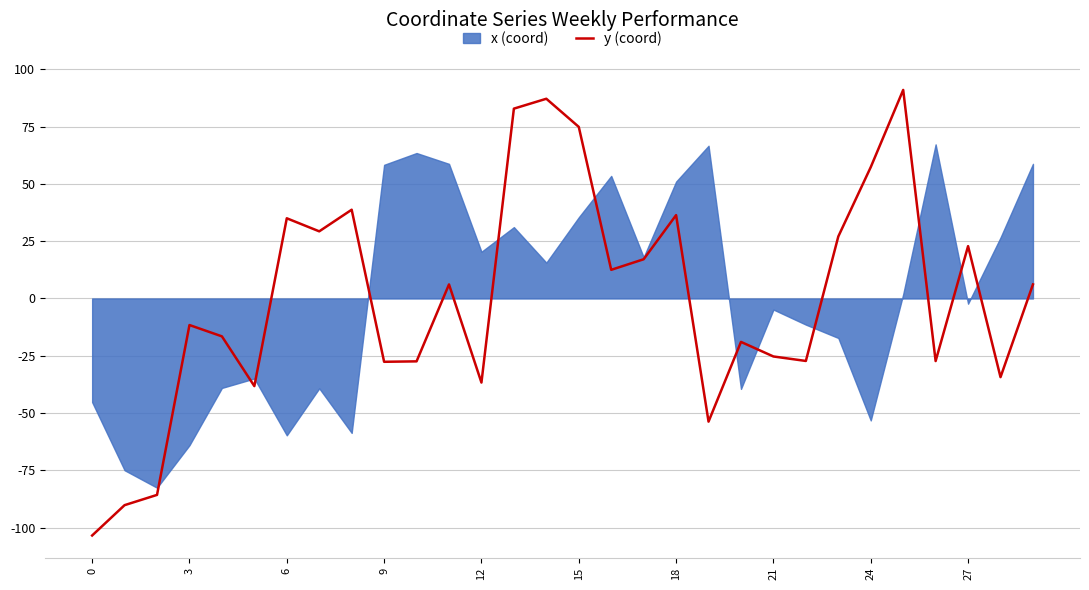

What is the maximum value for y (coord)?

91.0